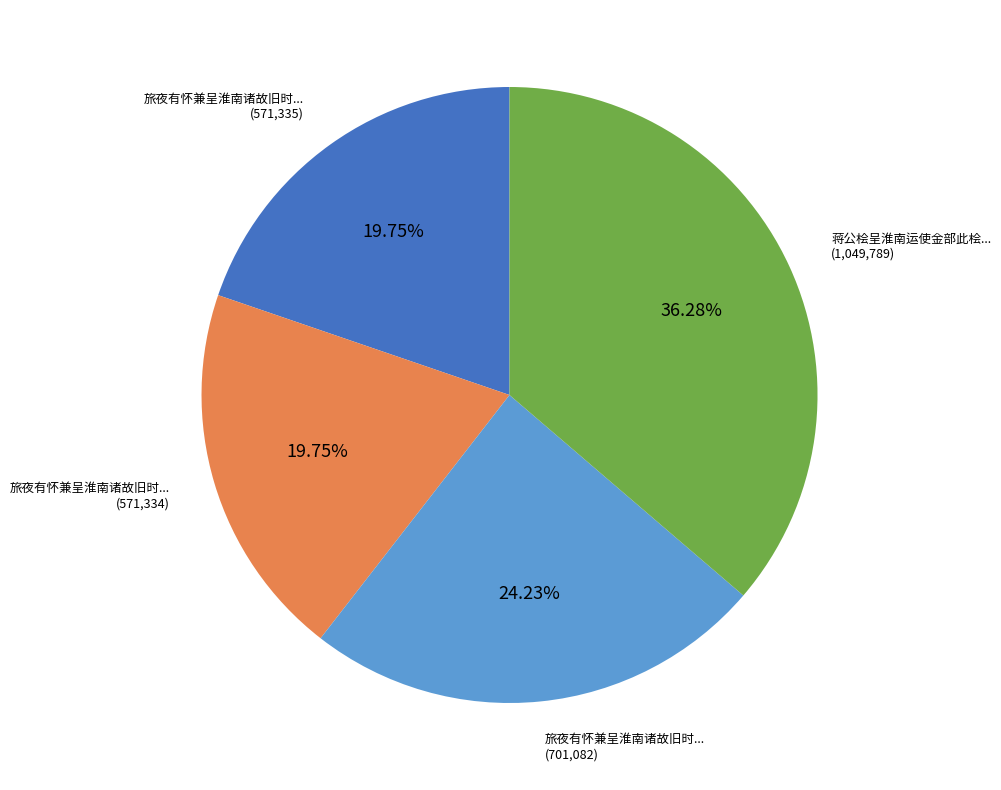

How many segments does this pie chart have?

4